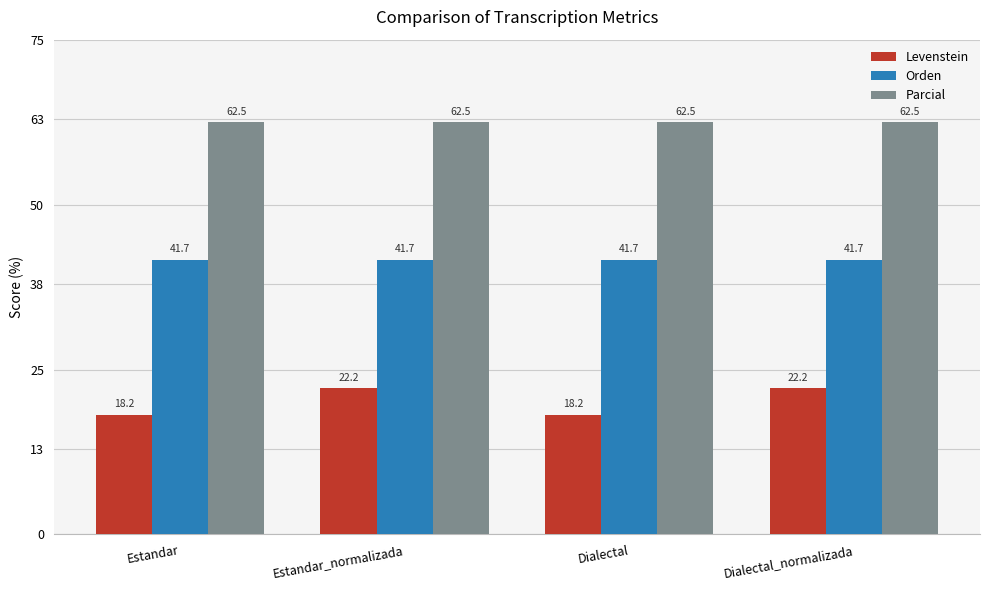

List the series in order of their peak value, highest first.

Parcial, Orden, Levenstein